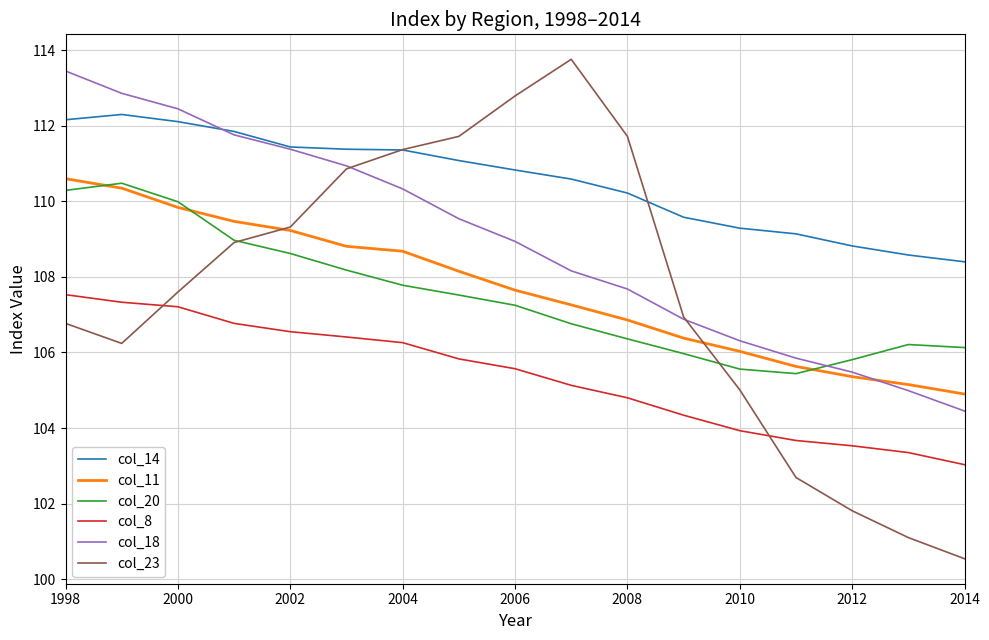

True or false: col_18 and col_8 intersect in this chart.

False